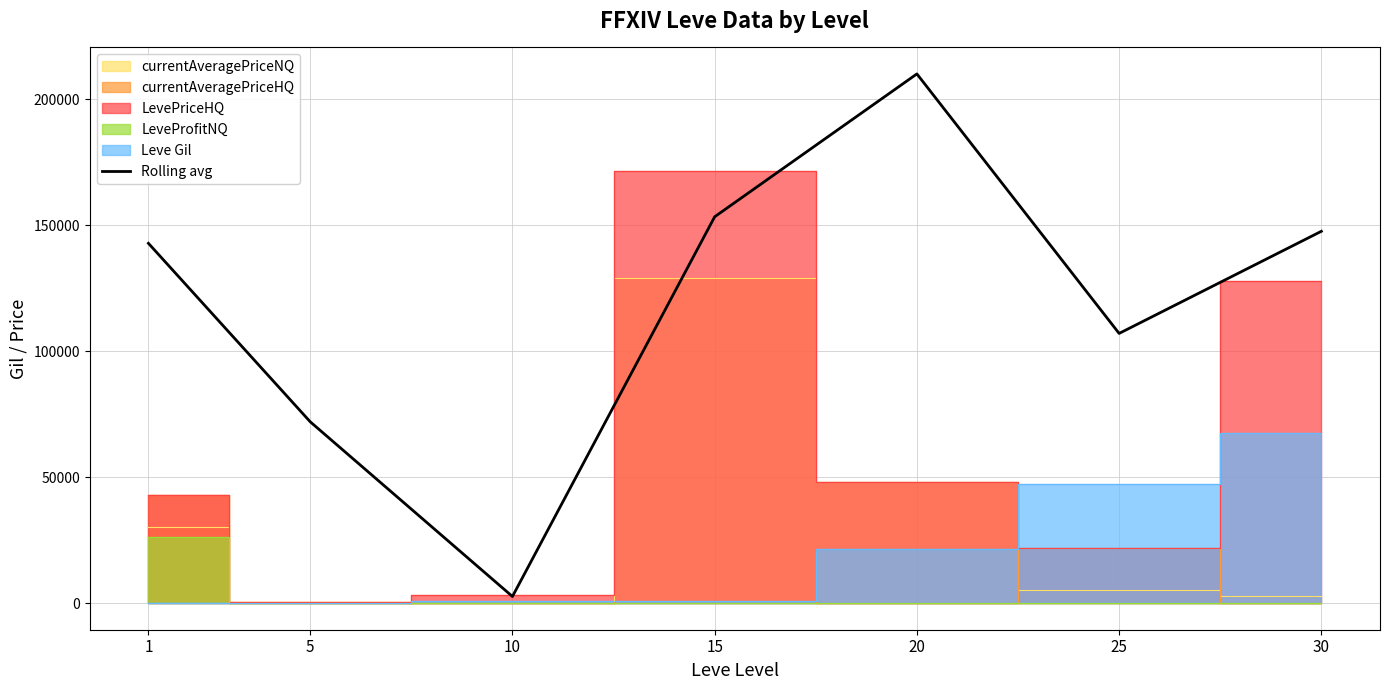

Reading left to right, transcribe all the data shown in this chart.

1=142876.7	5=72037.7	10=2690.3	15=153411.0	20=210120.2	25=107109.1	30=147647.9